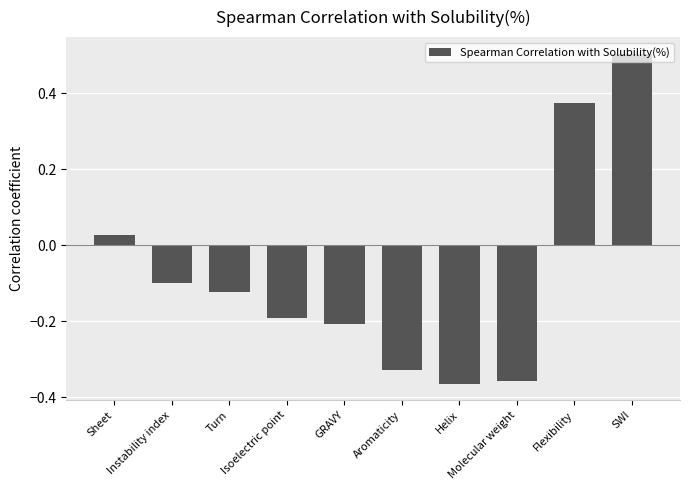

How many values are below zero?

7